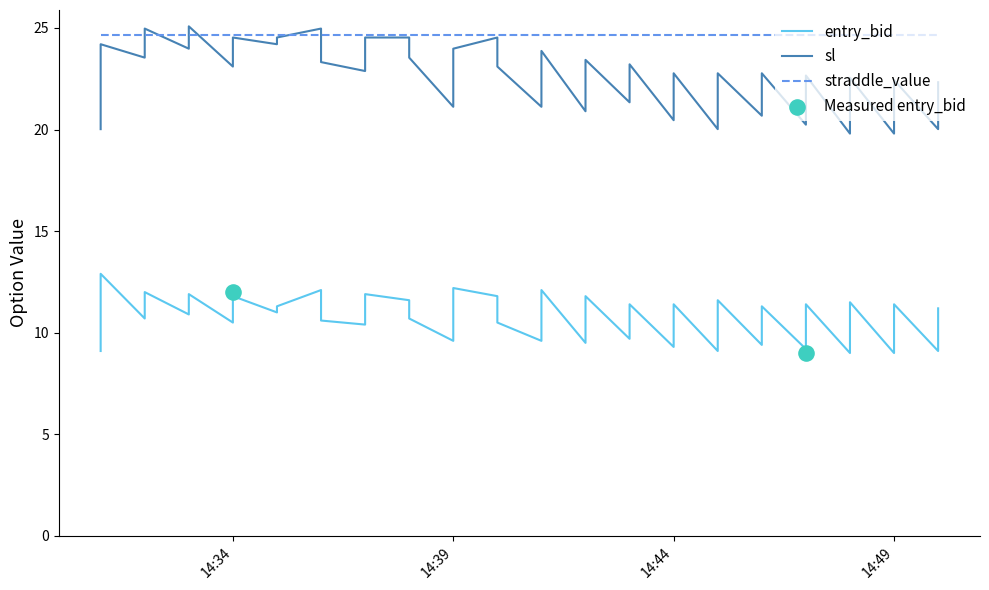

Is the value of sl at 2025-02-14 14:44:00 greater than the value of entry_bid at 2025-02-14 14:35:00?

Yes